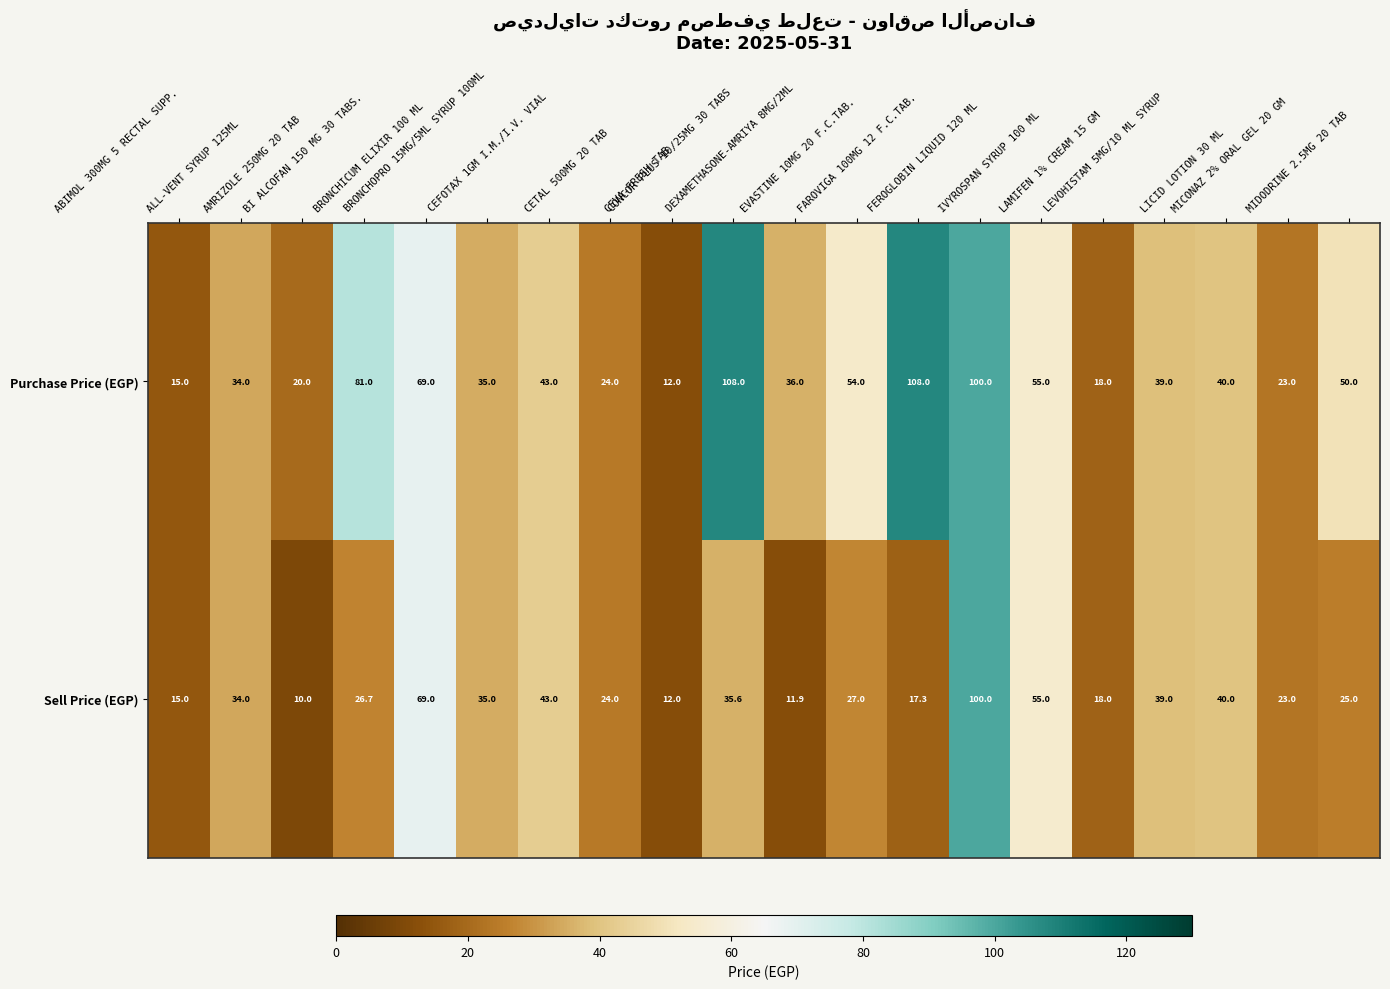

What is the difference between the maximum and minimum values in the Purchase Price (EGP) series?

96.0